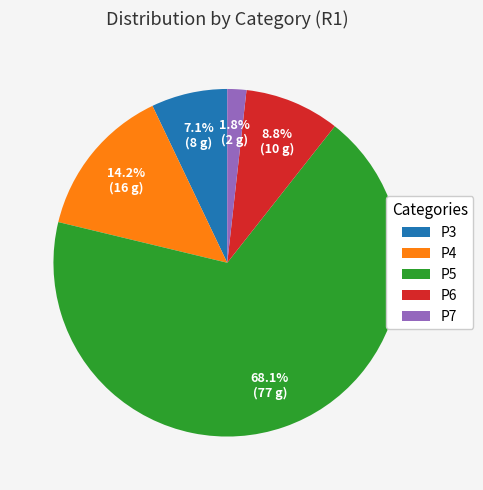

The P5 slice represents 82% of the pie. True or false?

False